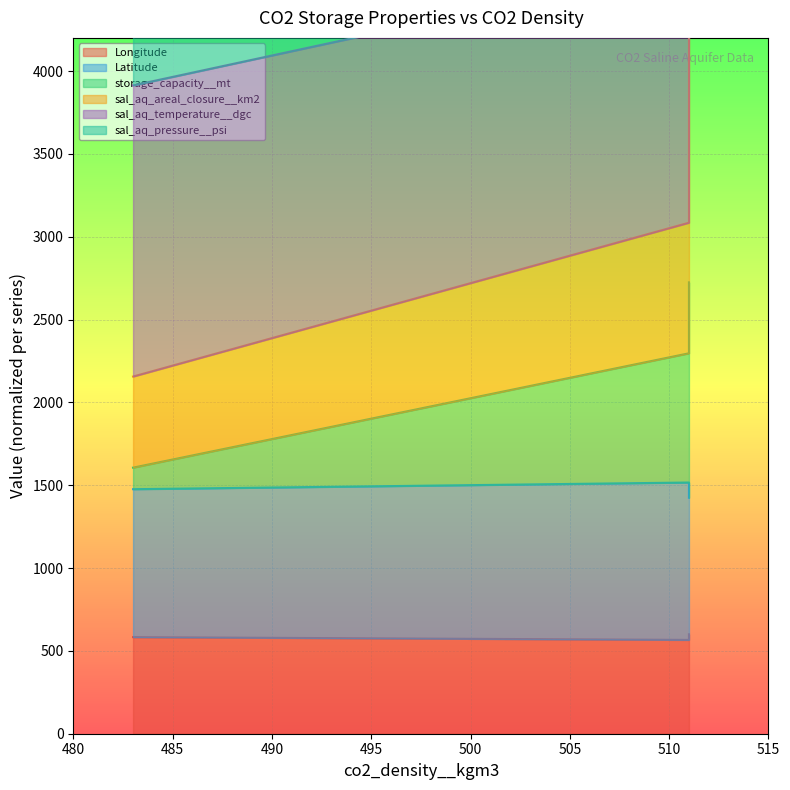

Which series changed the most between 483 and 511?

storage_capacity__mt